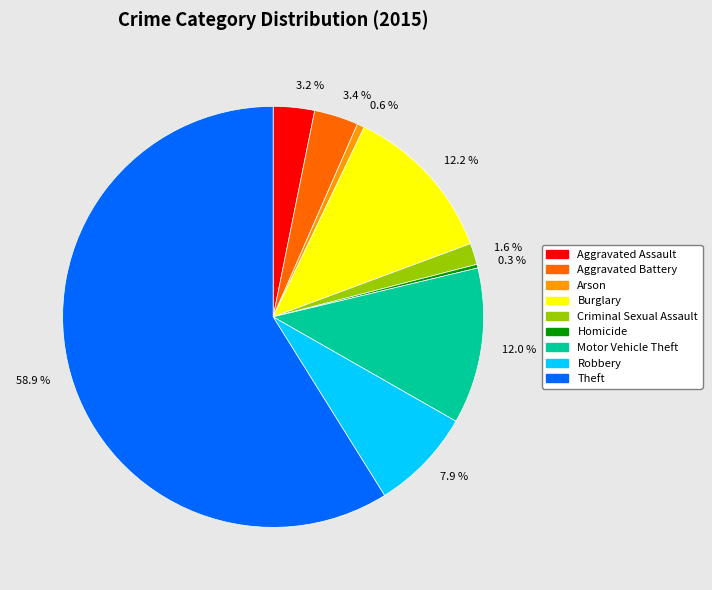

Is it true that Robbery is 16% of the pie?

False